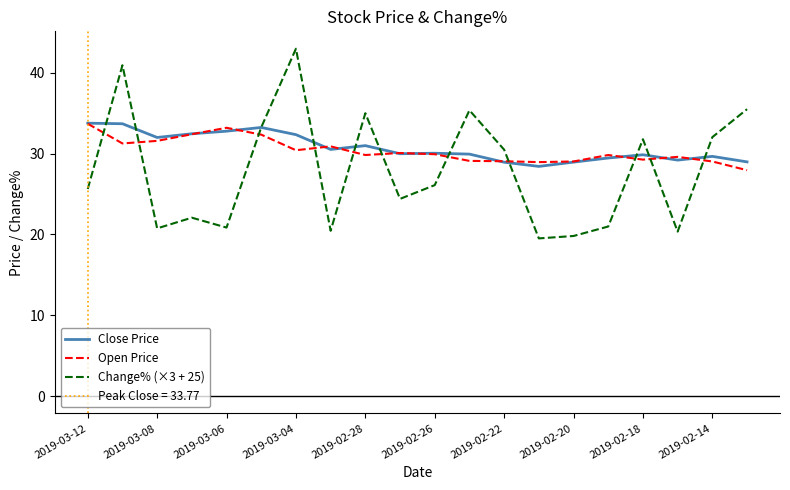

True or false: Open Price and Change% (×3 + 25) cross at least once.

True